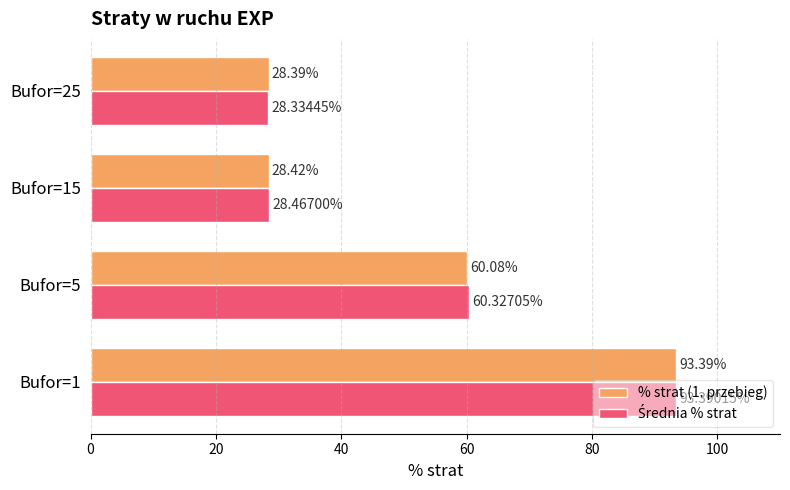

Which series changed the most between Bufor=1 and Bufor=15?

% strat (1. przebieg)